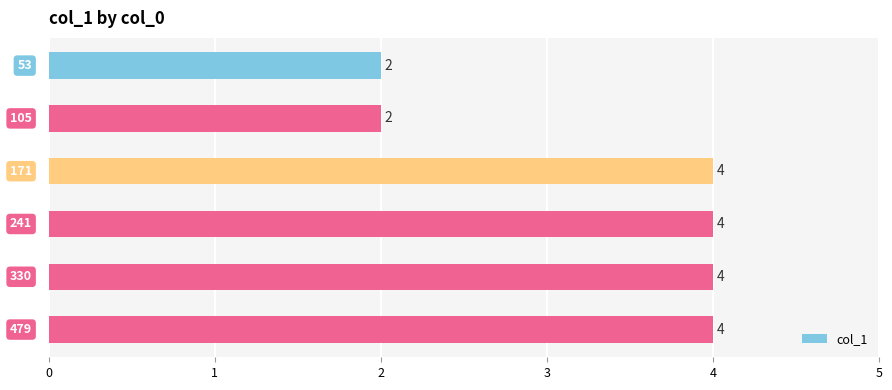

What is the value of the 6th bar from the top?

4